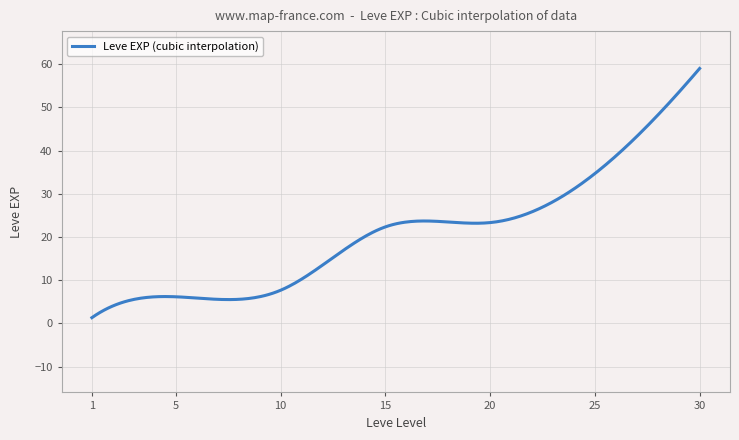

What is the greatest value displayed?

59.0